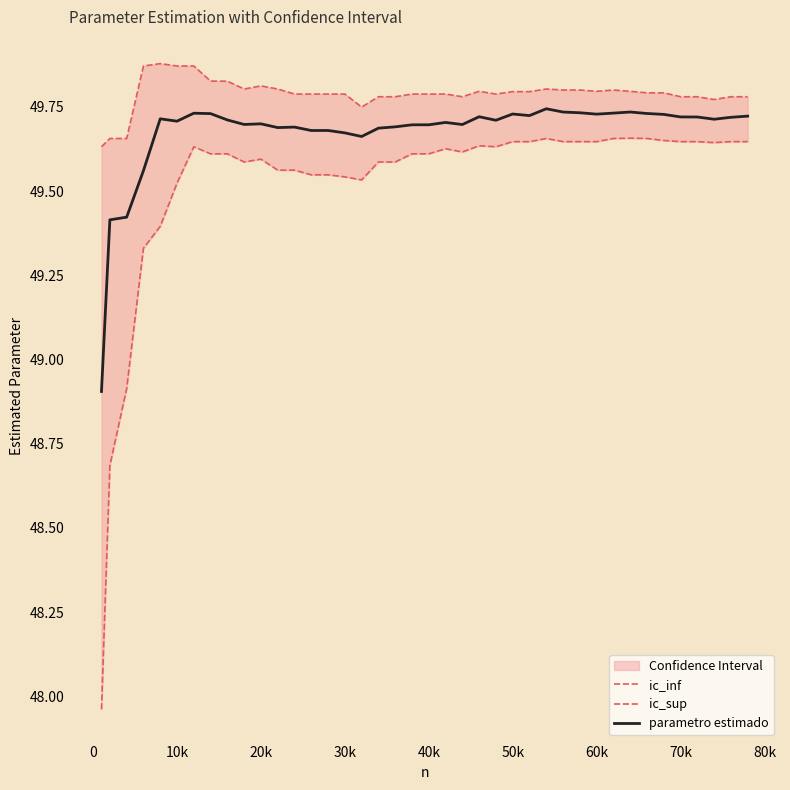

What is the difference between the maximum and minimum values in the parametro estimado series?

0.8